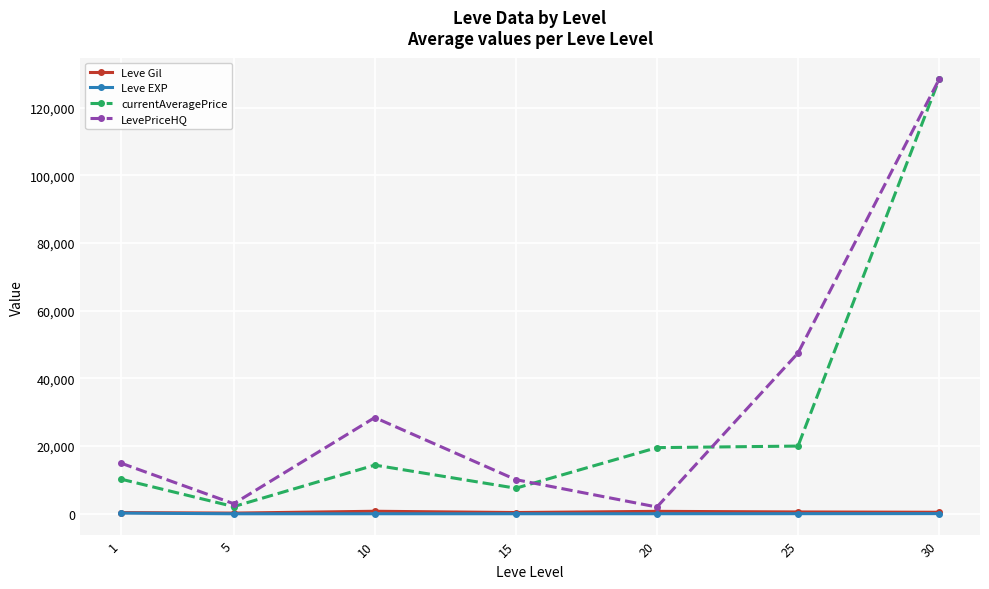

True or false: LevePriceHQ and Leve EXP cross at least once.

False